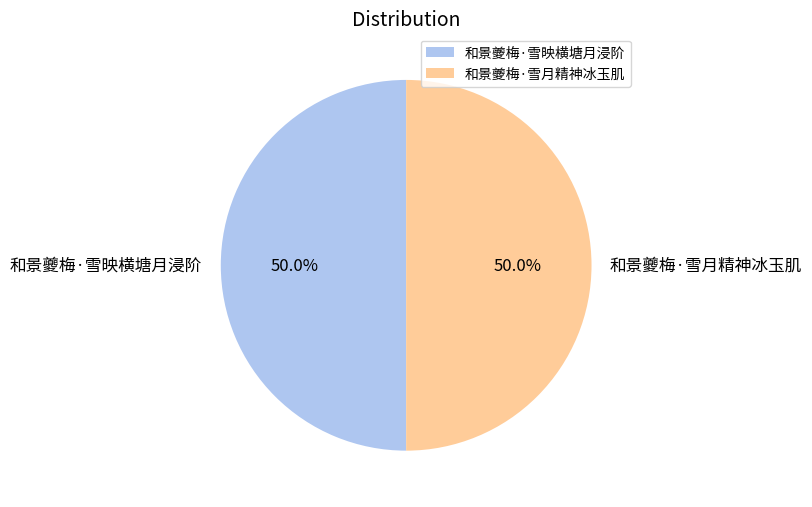

To the nearest percent, what percentage of the pie is 和景夔梅·雪映横塘月浸阶?

50%